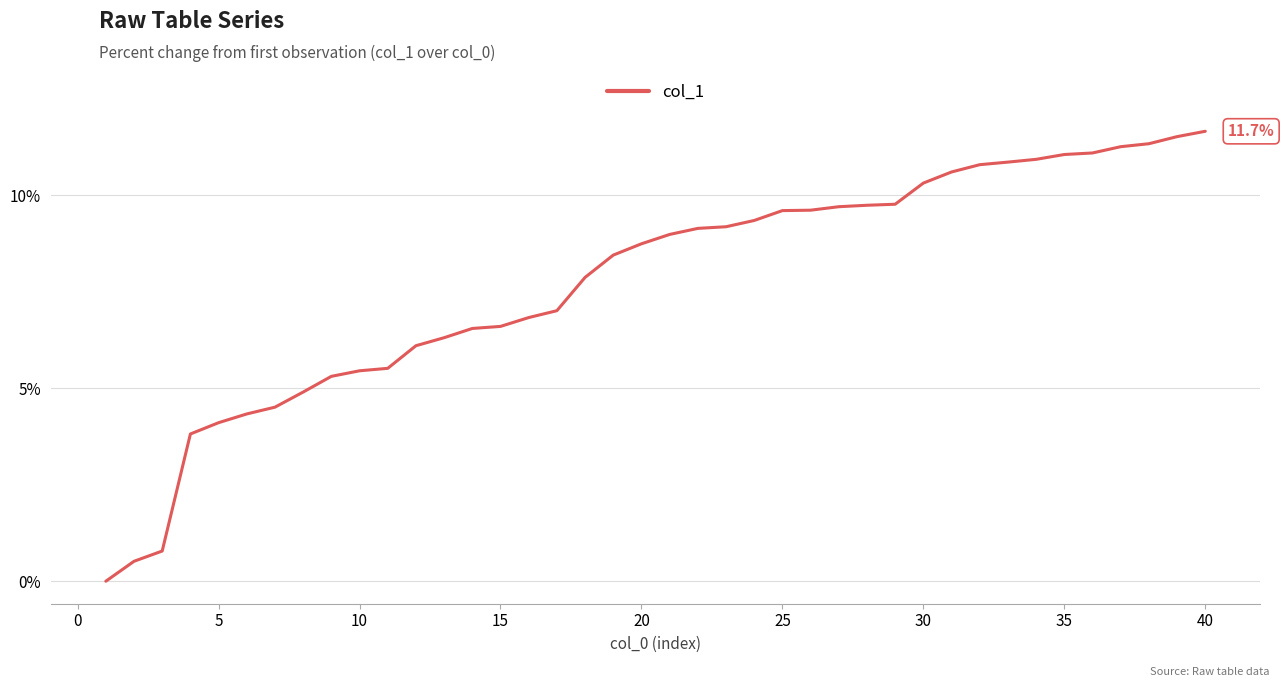

What is the maximum value shown in the chart?

11.7